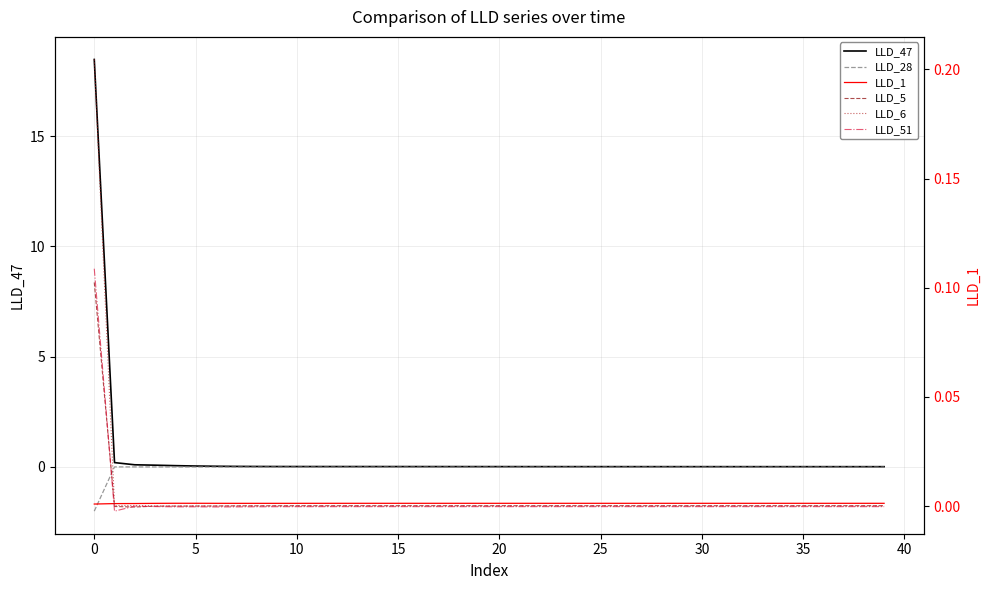

Which series has the largest range (max minus min)?

LLD_47